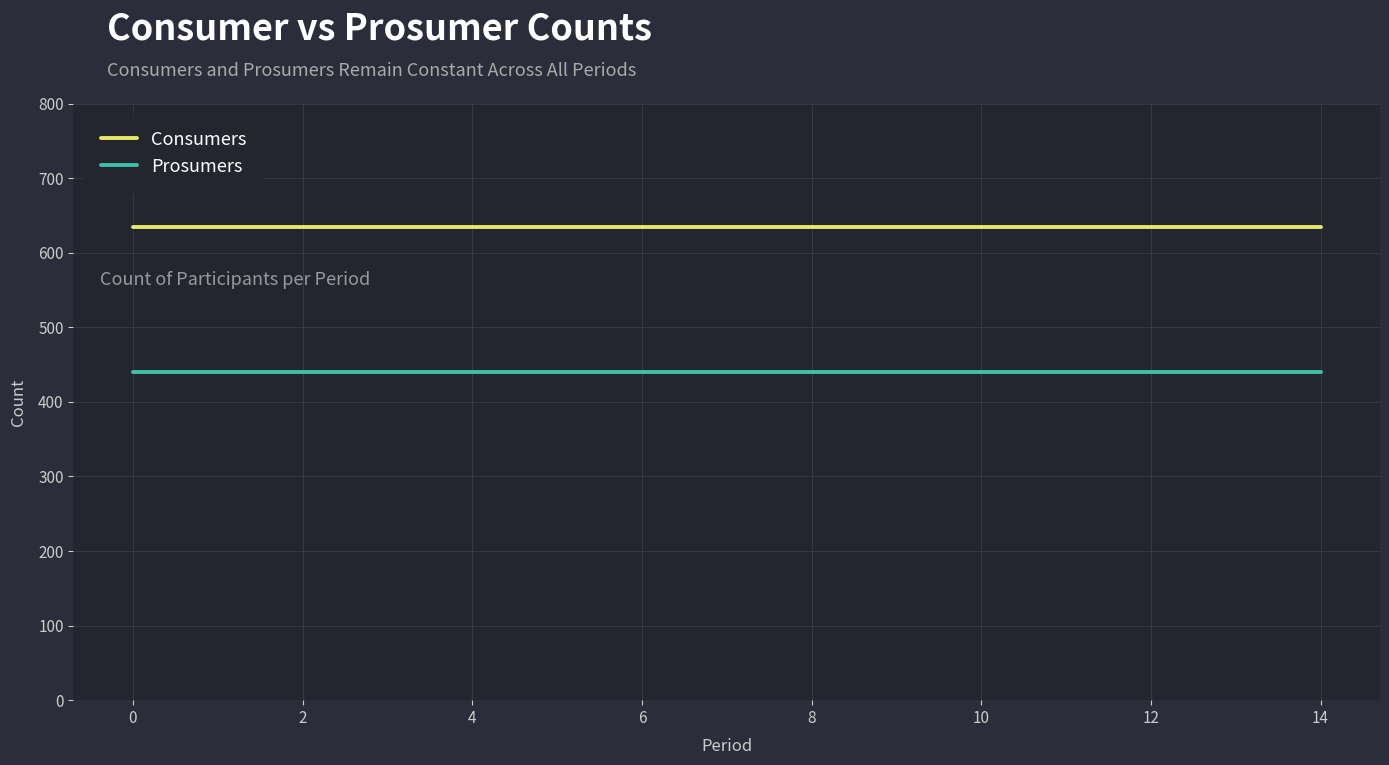

True or false: Prosumers and Consumers cross at least once.

False